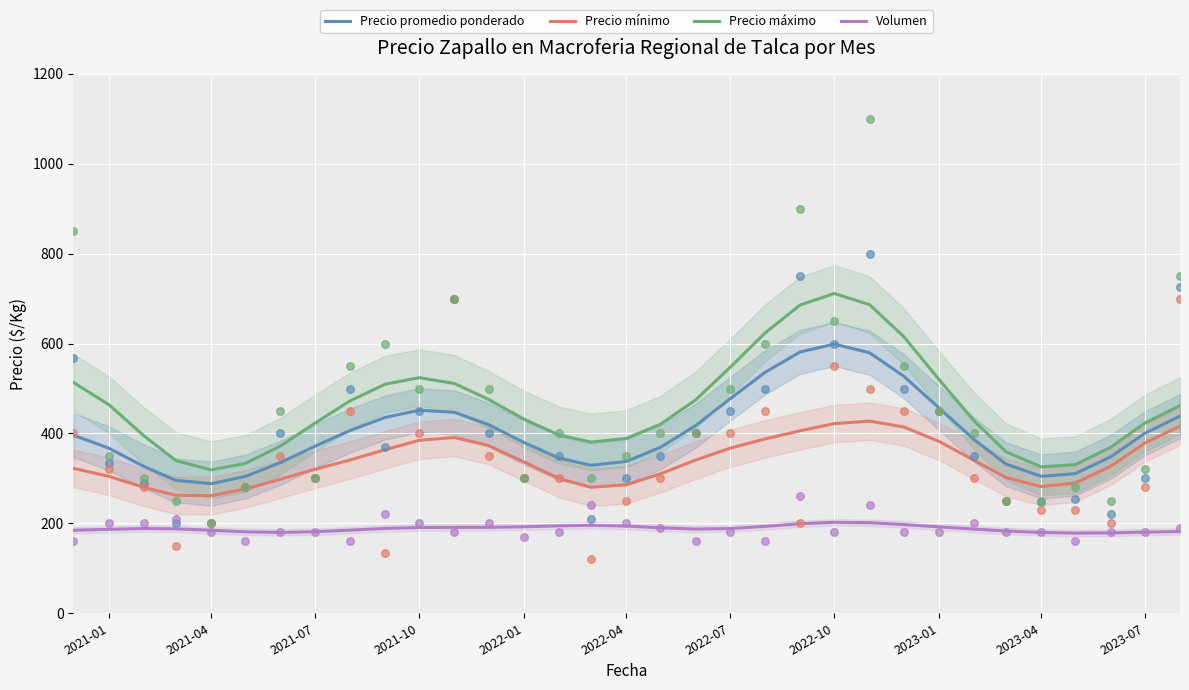

Which series has the largest total across all categories?

Precio máximo